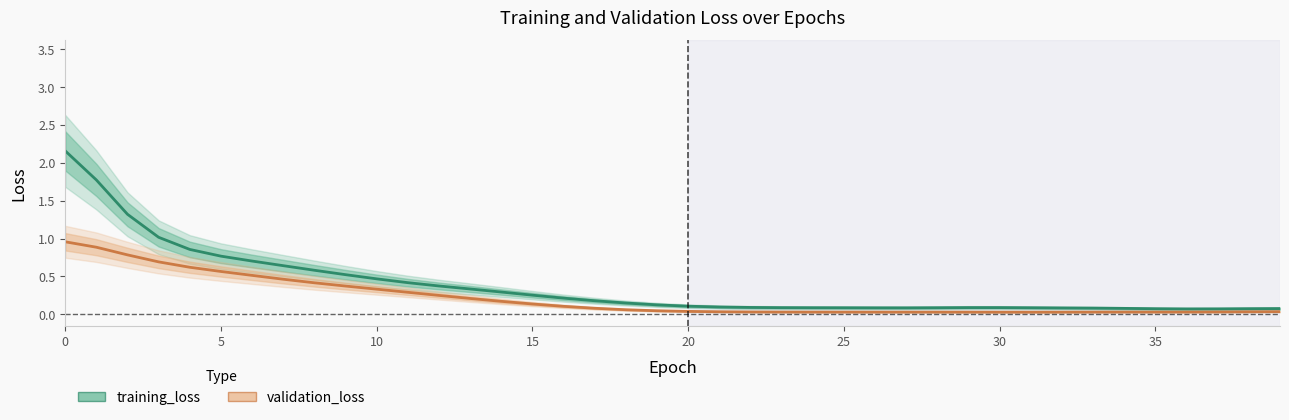

At which category does validation_loss reach its first local valley?

31